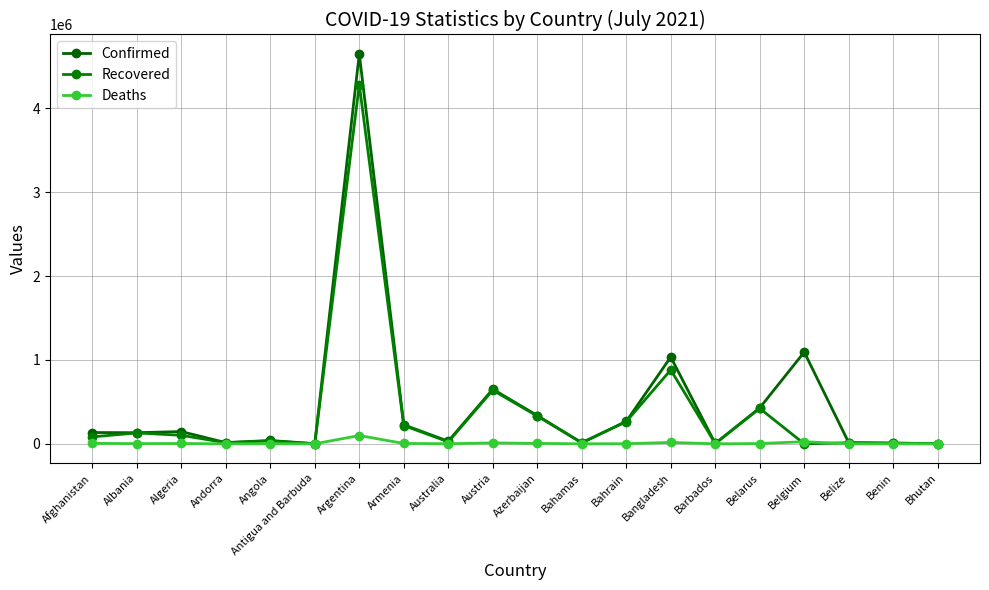

What is the label of the 16th point from the left?

Belarus